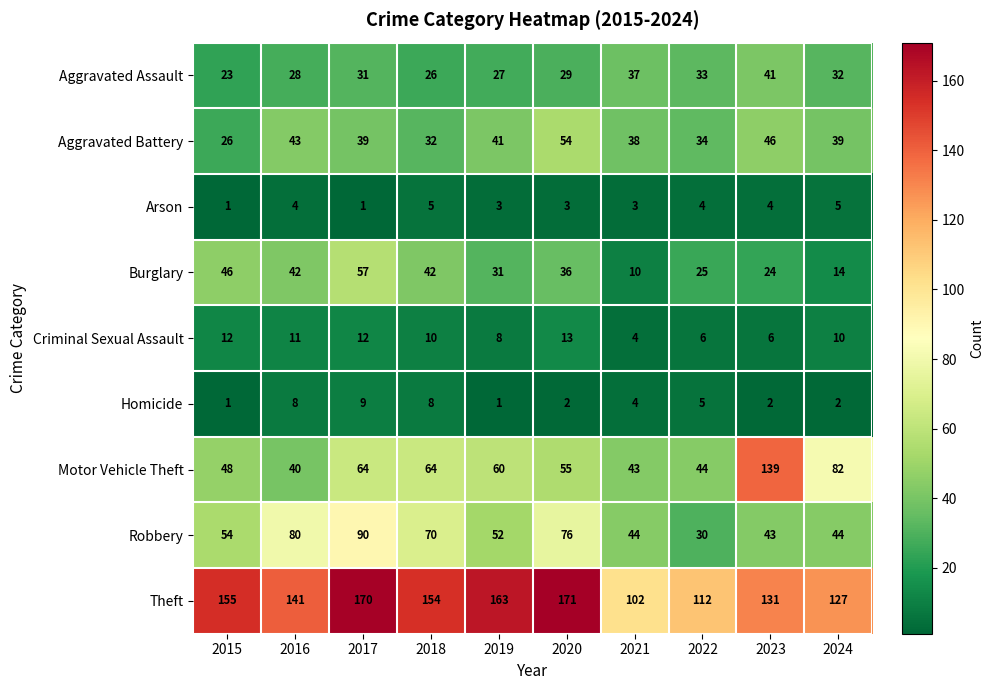

What is the difference between the highest and lowest values at 2018?

149